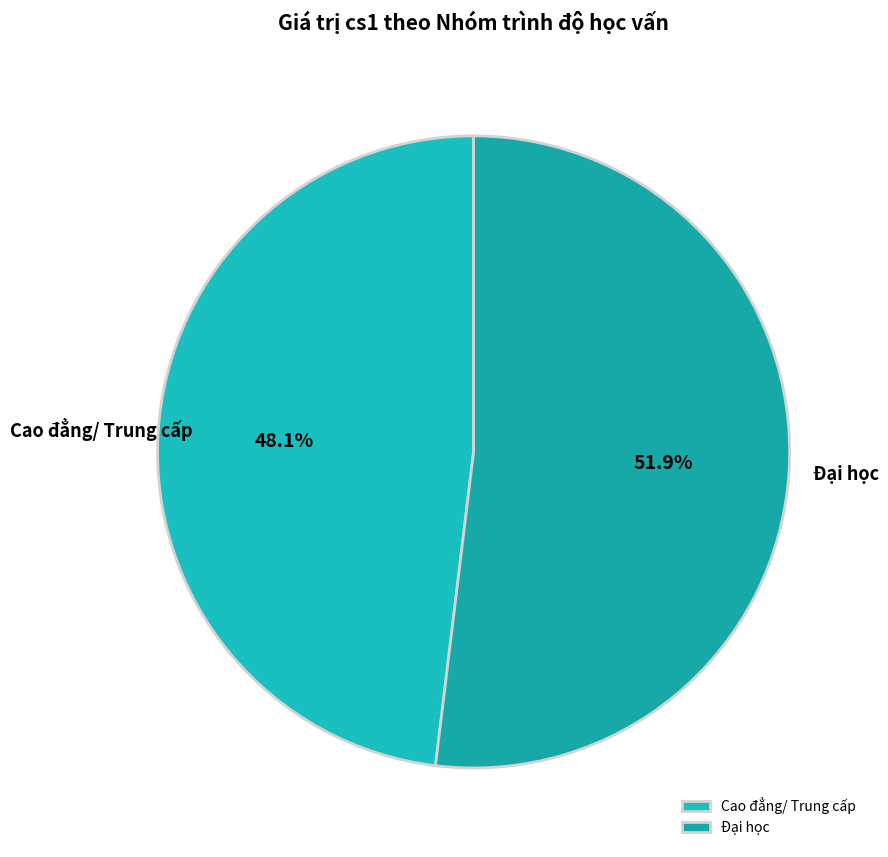

To the nearest percent, what percentage of the pie is Cao đẳng/ Trung cấp?

48%